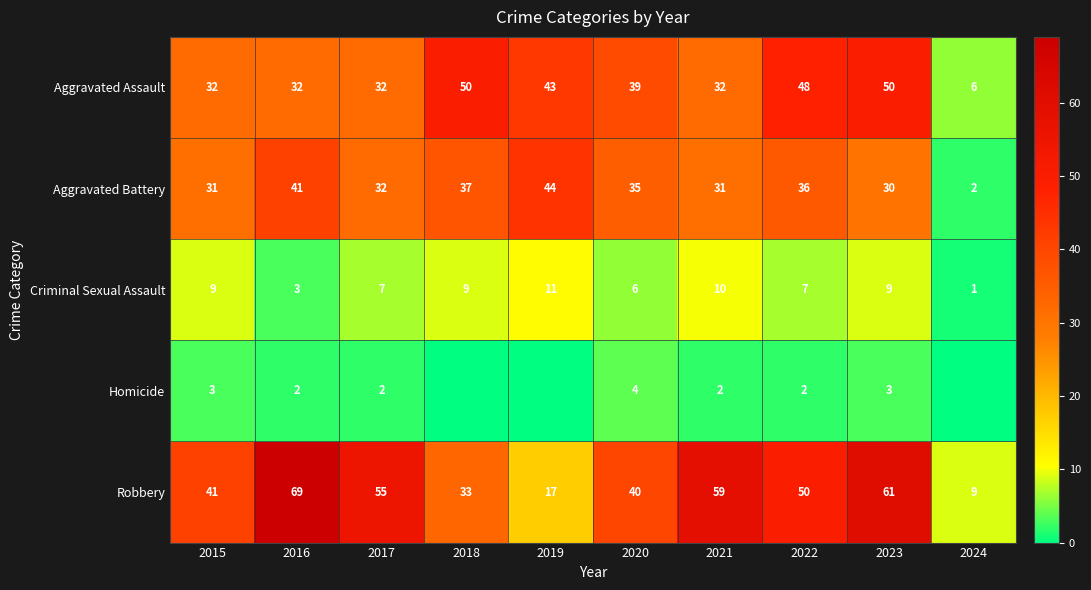

At how many categories does at least one series exceed 26?

9